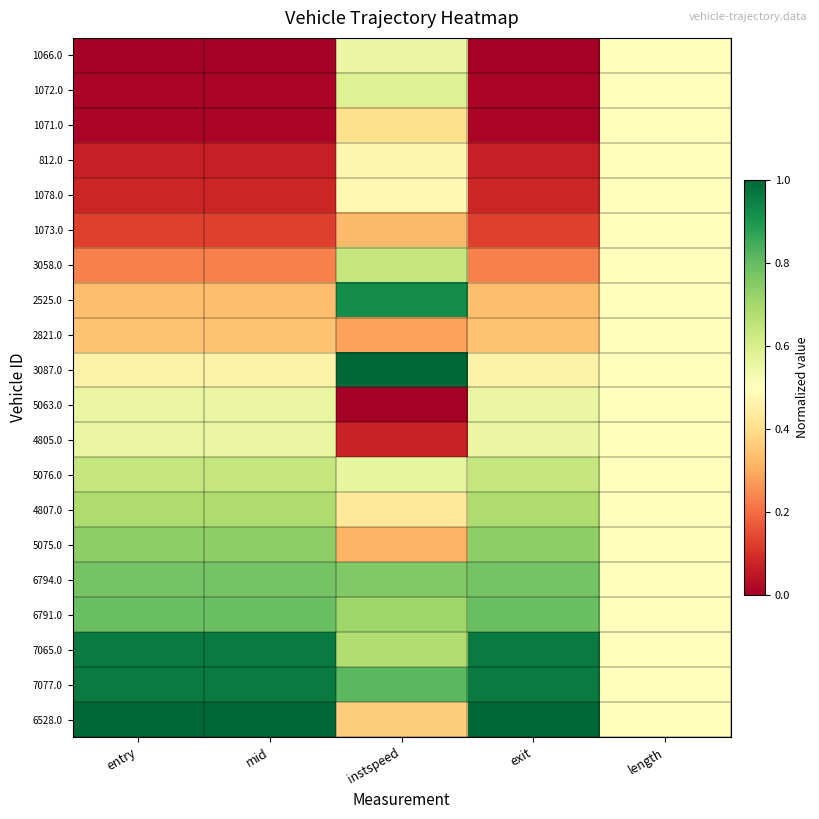

Reading left to right, list all the values displayed in this chart.

1066.0: entry=0.0	mid=0.0	instspeed=0.6	exit=0.0	length=0.5
1072.0: entry=0.0	mid=0.0	instspeed=0.6	exit=0.0	length=0.5
1071.0: entry=0.0	mid=0.0	instspeed=0.4	exit=0.0	length=0.5
812.0: entry=0.1	mid=0.1	instspeed=0.5	exit=0.1	length=0.5
1078.0: entry=0.1	mid=0.1	instspeed=0.5	exit=0.1	length=0.5
1073.0: entry=0.1	mid=0.1	instspeed=0.3	exit=0.1	length=0.5
3058.0: entry=0.2	mid=0.2	instspeed=0.6	exit=0.2	length=0.5
2525.0: entry=0.3	mid=0.3	instspeed=0.9	exit=0.3	length=0.5
2821.0: entry=0.3	mid=0.3	instspeed=0.3	exit=0.3	length=0.5
3087.0: entry=0.5	mid=0.5	instspeed=1.0	exit=0.5	length=0.5
5063.0: entry=0.6	mid=0.6	instspeed=0.0	exit=0.6	length=0.5
4805.0: entry=0.6	mid=0.6	instspeed=0.1	exit=0.6	length=0.5
5076.0: entry=0.6	mid=0.6	instspeed=0.6	exit=0.6	length=0.5
4807.0: entry=0.7	mid=0.7	instspeed=0.4	exit=0.7	length=0.5
5075.0: entry=0.7	mid=0.7	instspeed=0.3	exit=0.7	length=0.5
6794.0: entry=0.8	mid=0.8	instspeed=0.8	exit=0.8	length=0.5
6791.0: entry=0.8	mid=0.8	instspeed=0.7	exit=0.8	length=0.5
7065.0: entry=1.0	mid=1.0	instspeed=0.7	exit=1.0	length=0.5
7077.0: entry=1.0	mid=1.0	instspeed=0.8	exit=1.0	length=0.5
6528.0: entry=1.0	mid=1.0	instspeed=0.4	exit=1.0	length=0.5